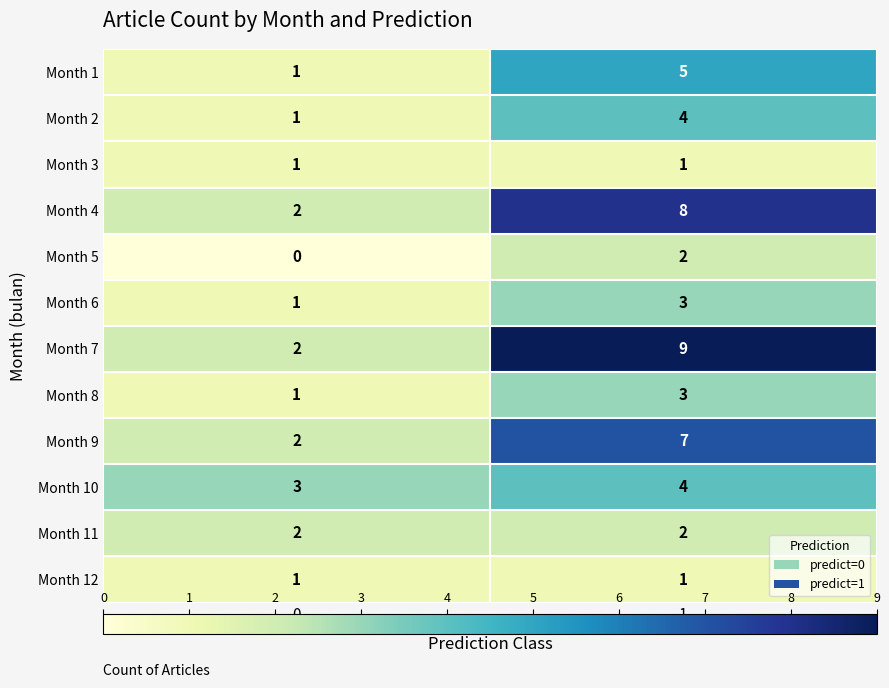

True or false: Month 2 has a value of 6 at 1.

False